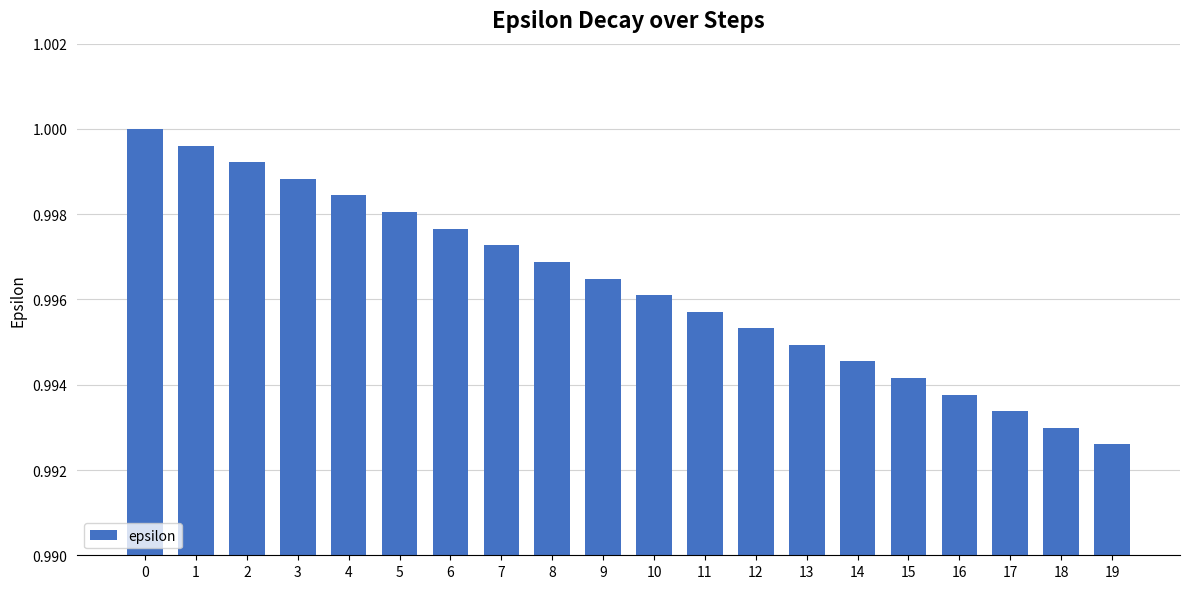

Which label corresponds to the smallest value in the chart?

19